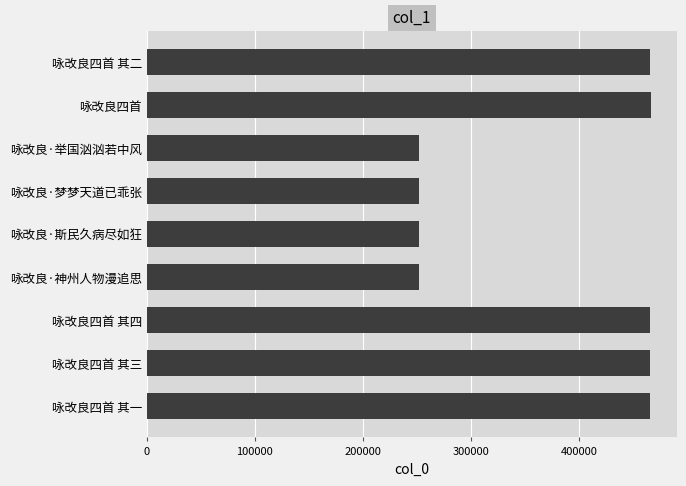

What is the smallest value displayed?

251606